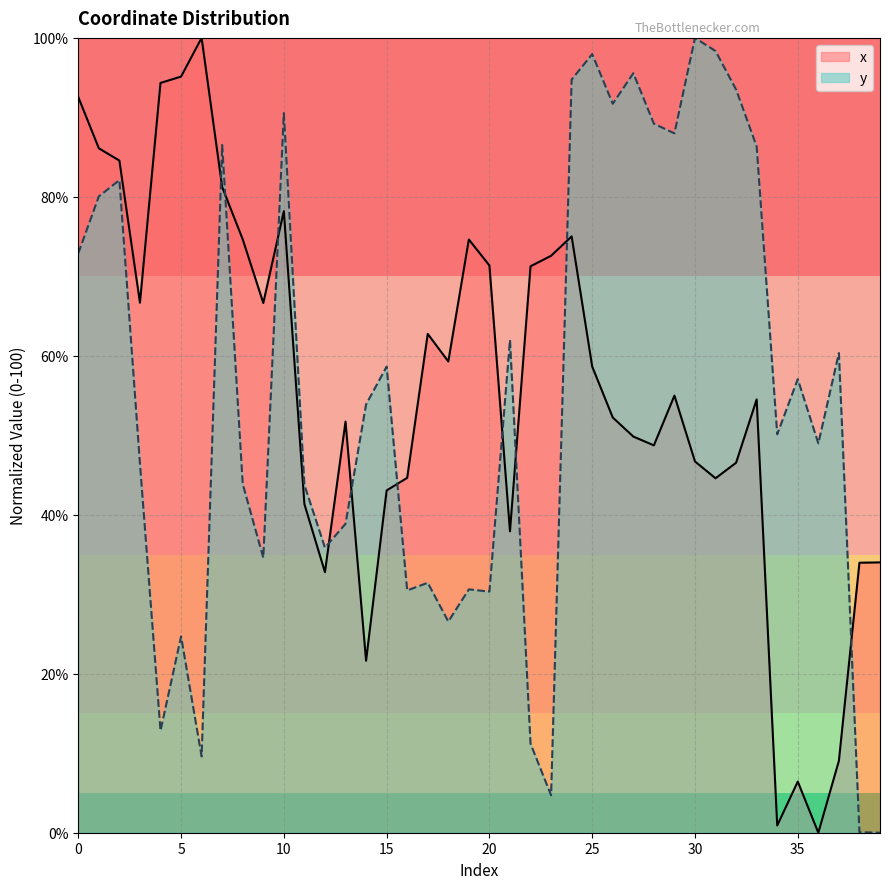

Reading left to right, list all the values displayed in this chart.

x: 92.6	86.1	84.6	66.7	94.3	95.1	100.0	81.2	74.7	66.6	78.2	41.3	32.8	51.7	21.6	43.1	44.6	62.8	59.3	74.6	71.4	37.9	71.3	72.6	75.0	58.7	52.2	49.8	48.7	55.0	46.7	44.6	46.5	54.5	0.9	6.4	0.0	9.0	34.0	34.0
y: 72.9	80.1	82.1	46.4	12.8	24.7	9.6	86.5	43.9	34.6	90.5	43.8	35.9	38.9	53.9	58.6	30.5	31.4	26.6	30.6	30.3	62.0	11.2	4.7	94.8	98.0	91.7	95.6	89.2	88.0	100.0	98.3	93.5	86.3	50.1	57.1	49.0	60.3	0.1	0.0